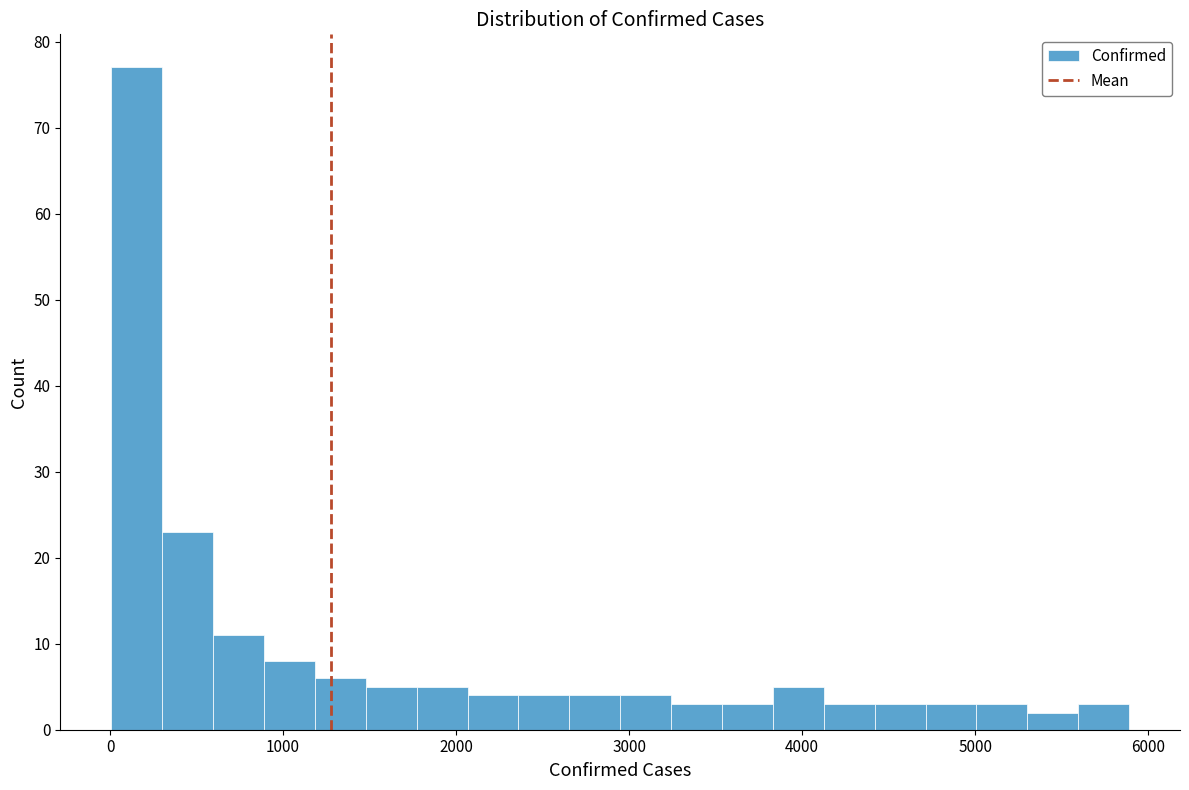

Read against the x-axis, roughly where is the centre of the tallest bar?

200